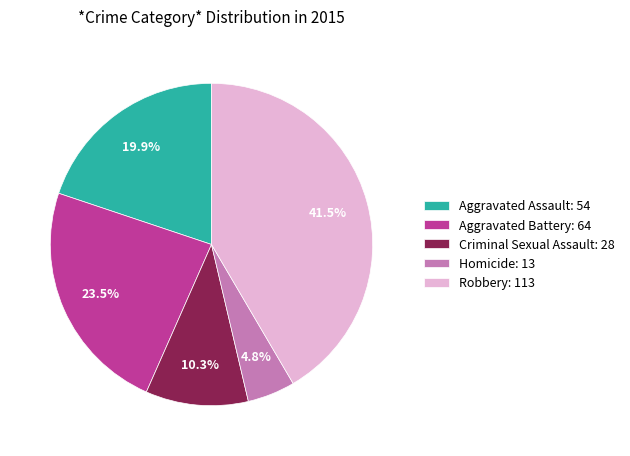

To the nearest percent, what is the average slice percentage?

20%